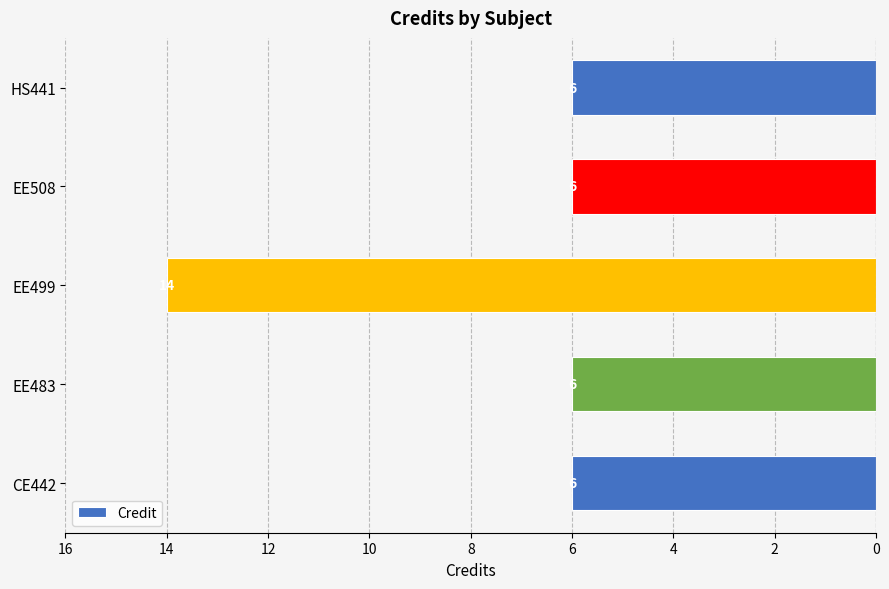

Does the chart contain any negative values?

Yes